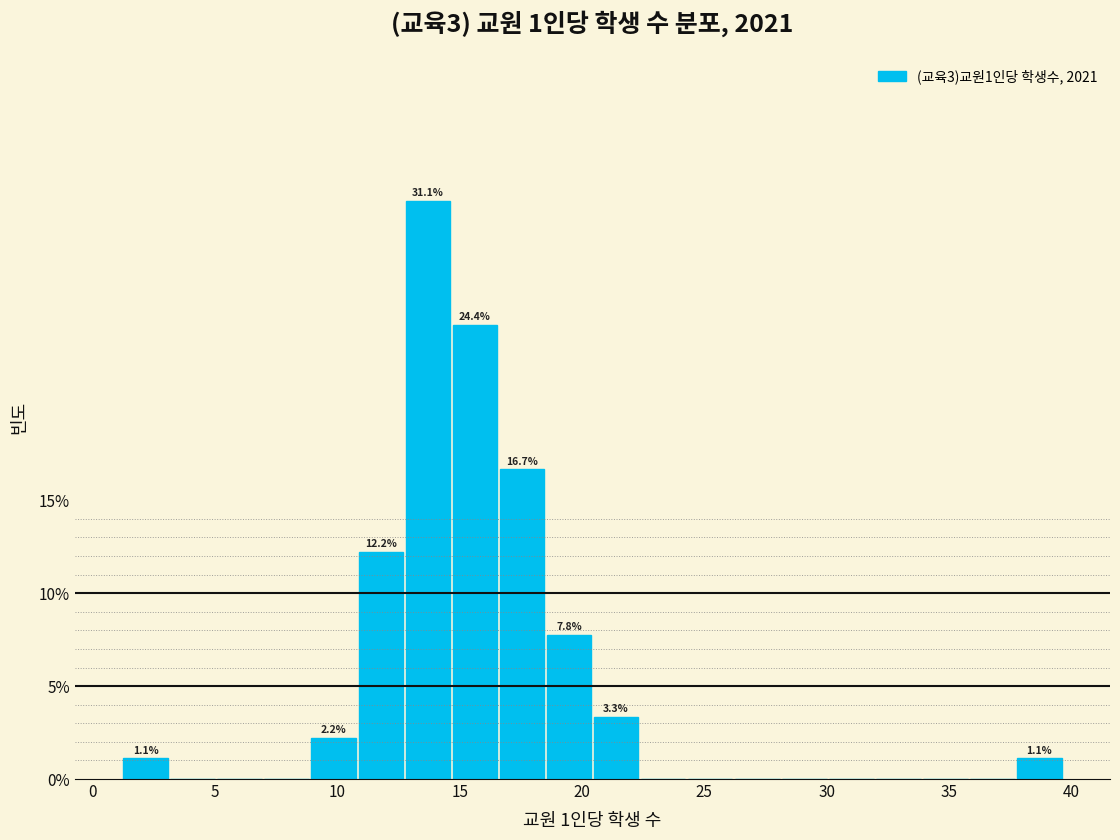

Read against the x-axis, roughly where is the centre of the tallest bar?

13.5